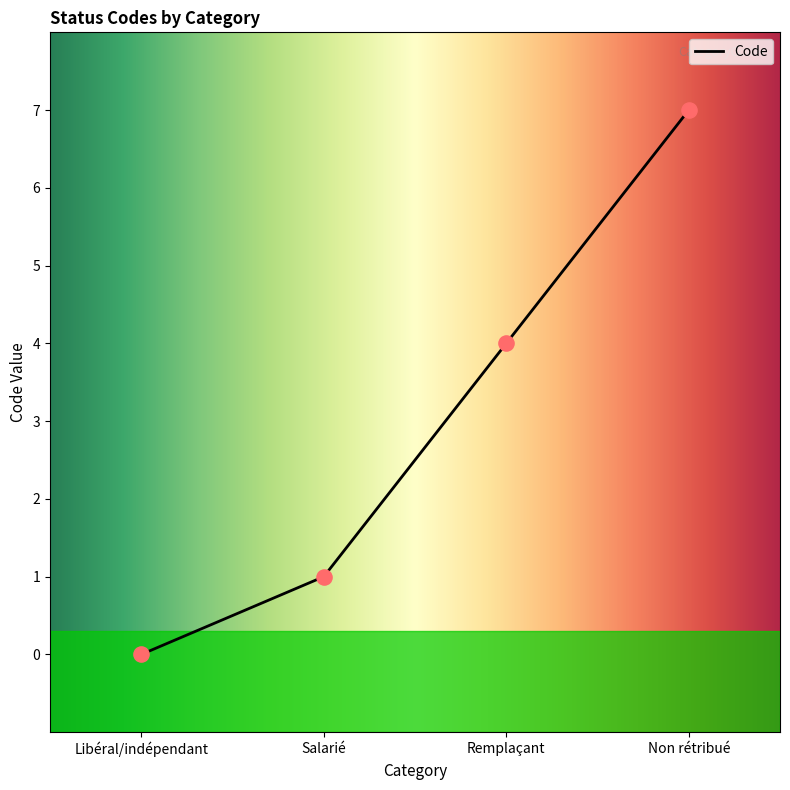

Between Libéral/indépendant and Salarié, which is larger?

Salarié